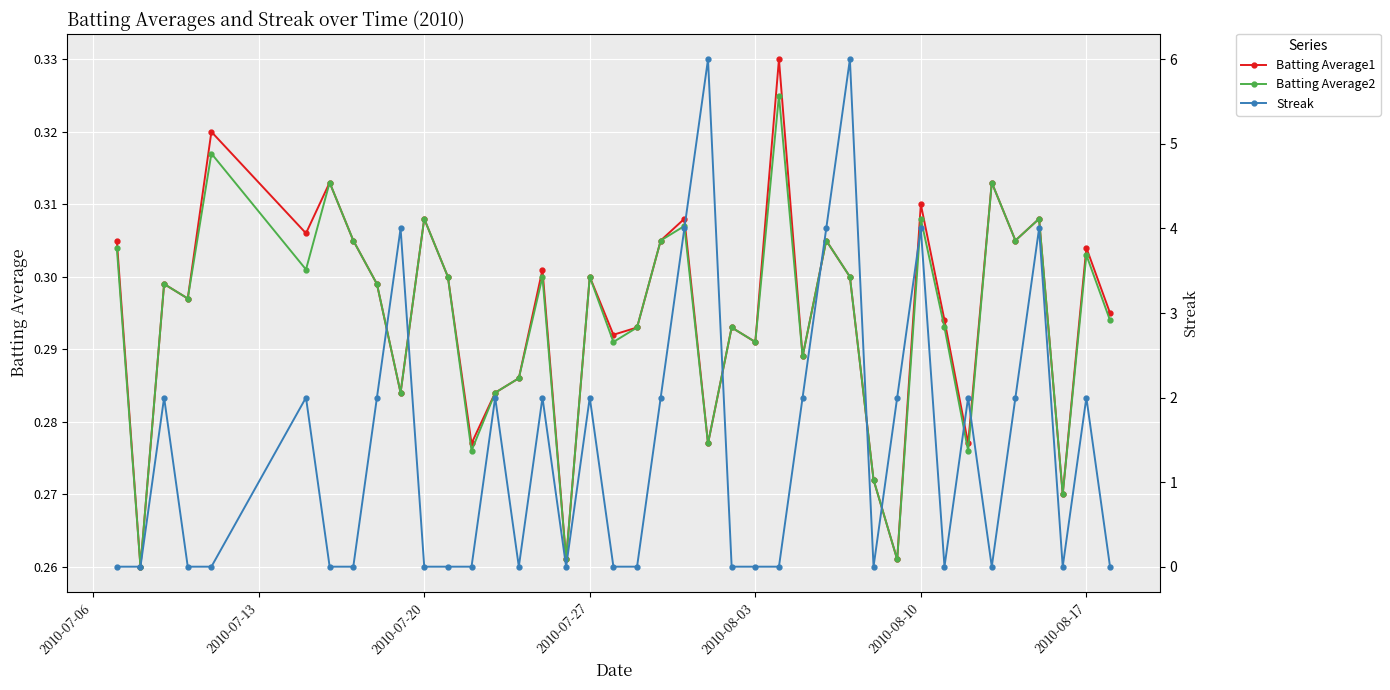

Count the Batting Average1 values in the range 0 to 1.

40